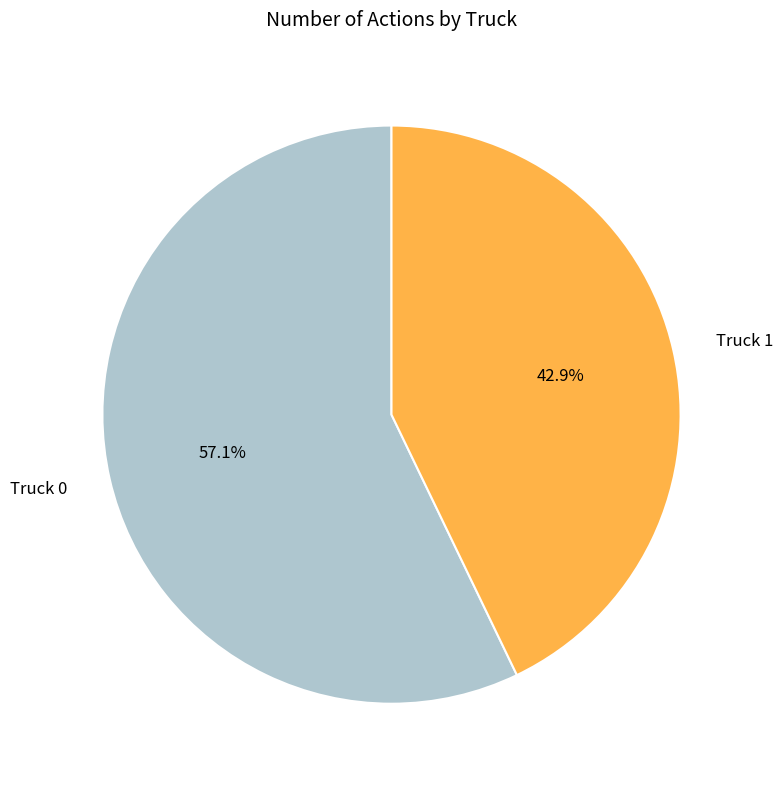

Between Truck 0 and Truck 1, which is larger?

Truck 0